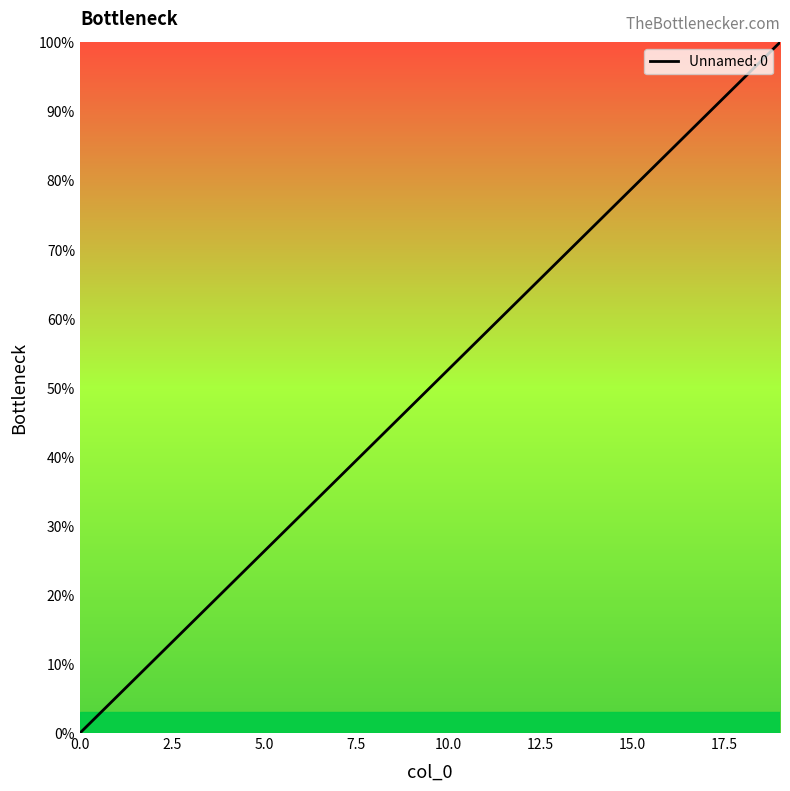

What is the difference between the maximum and minimum values?

100.0